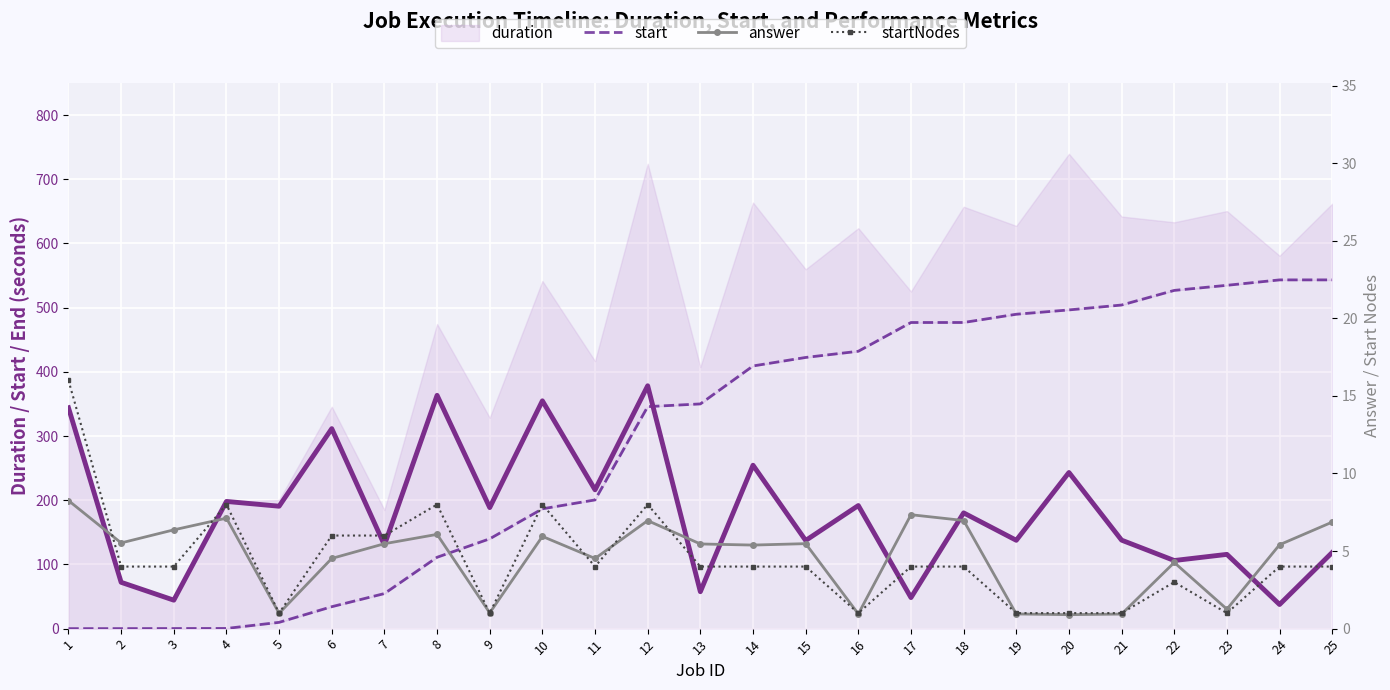

List the series in order of their peak value, lowest first.

answer, startNodes, duration, start